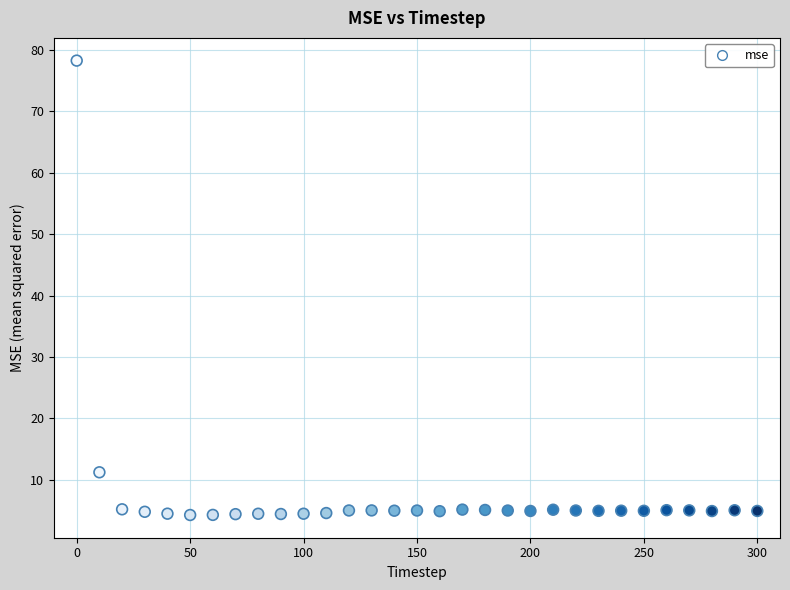

What is the range of X values (max minus min)?

300.0